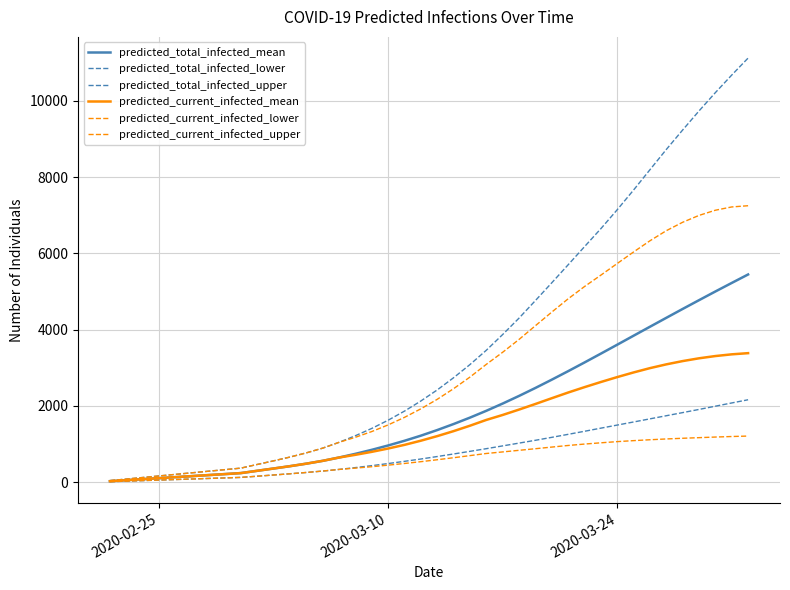

Does the chart have visible grid lines?

Yes